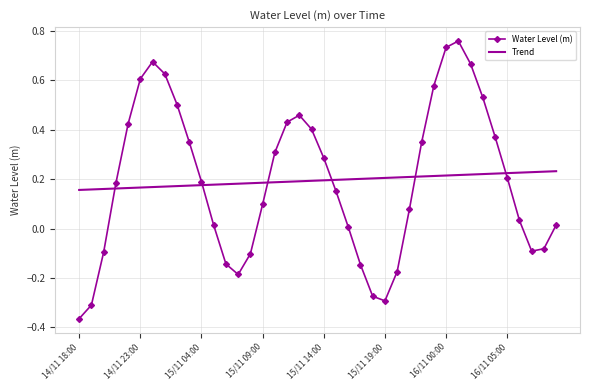

How many times do Water Level (m) and Trend cross each other?

6